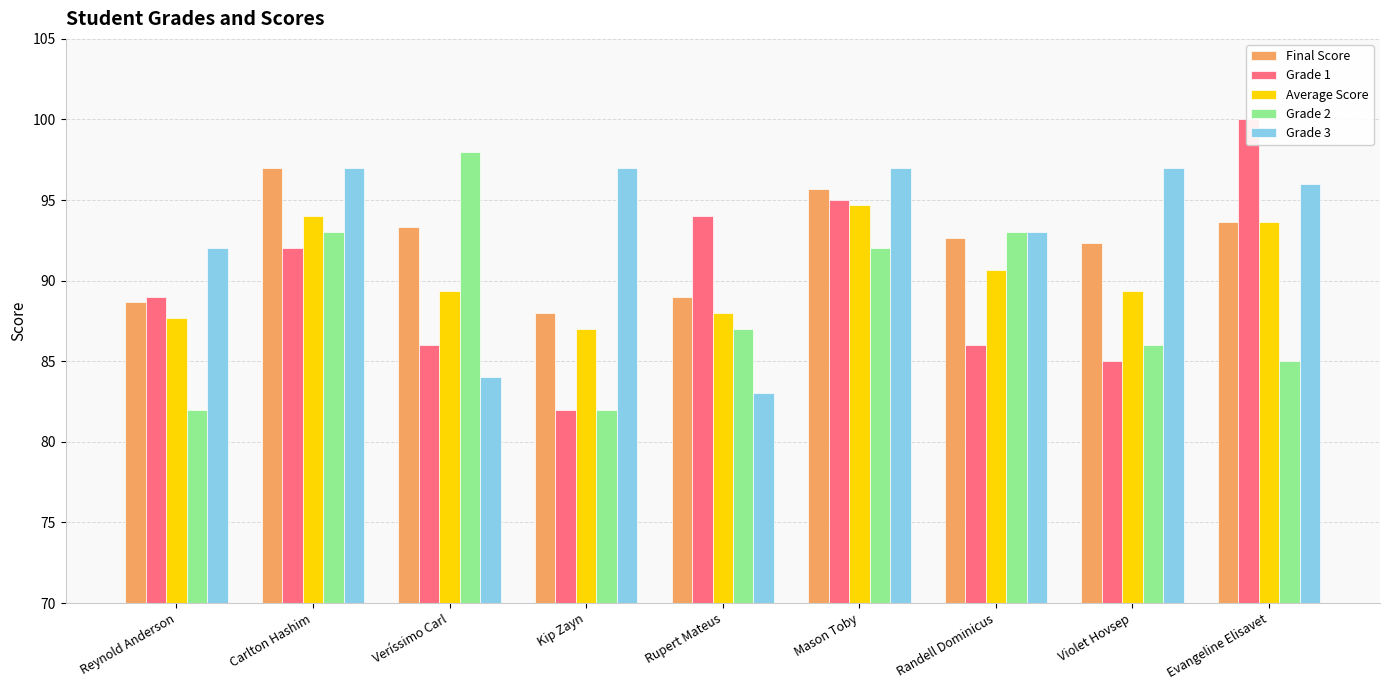

Which series changed the most between Carlton Hashim and Evangeline Elisavet?

Grade 1